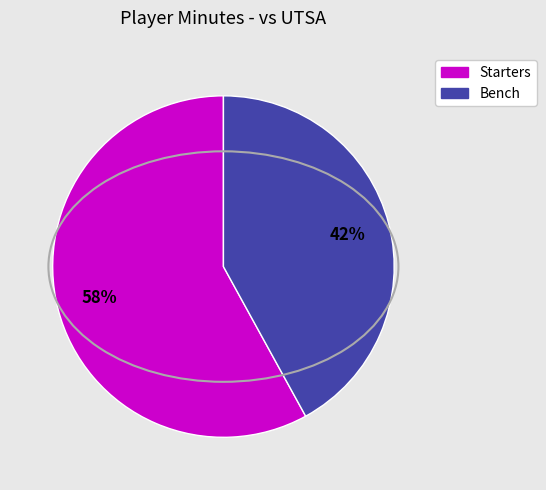

Is there any slice that represents more than half of the pie?

Yes